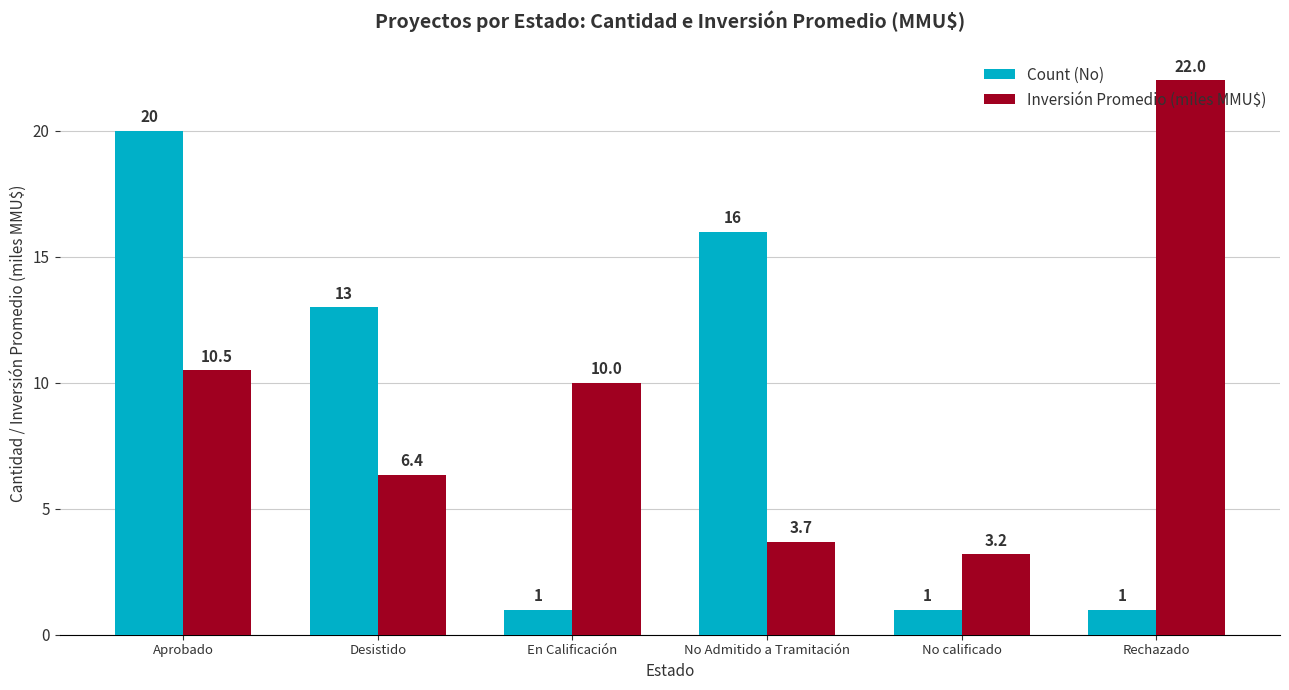

Is the value of Inversión Promedio (miles MMU$) at En Calificación greater than the value of Count (No) at Rechazado?

Yes